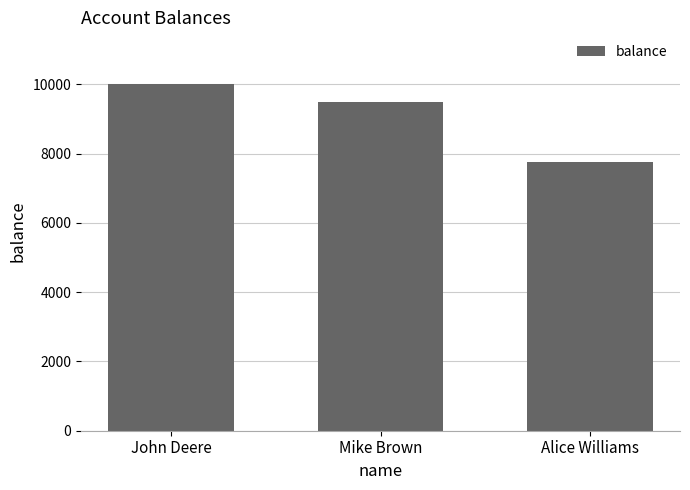

What is the sum of all values?

27238.0